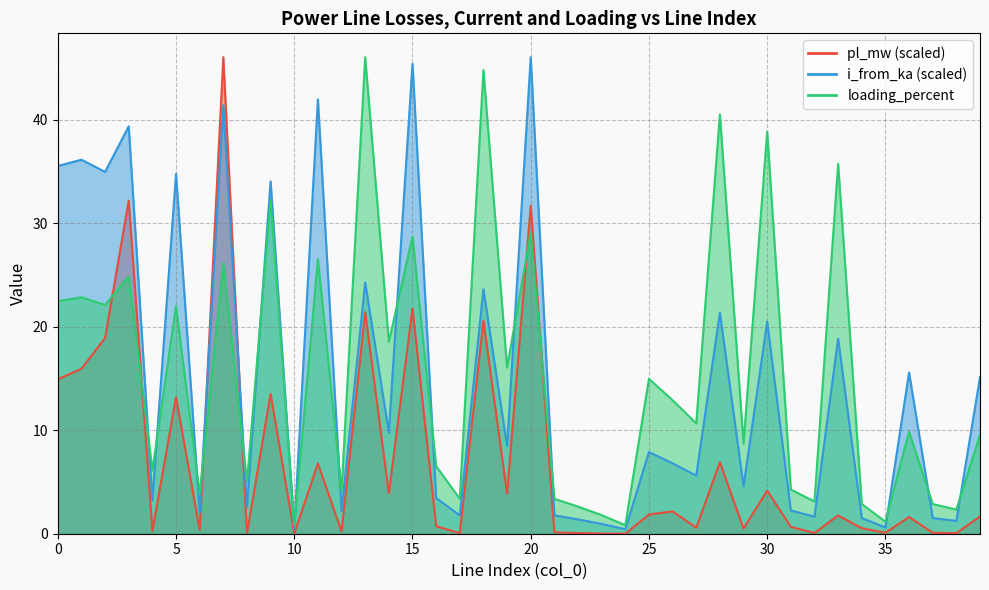

At which category does the chart reach its minimum across all series?

24